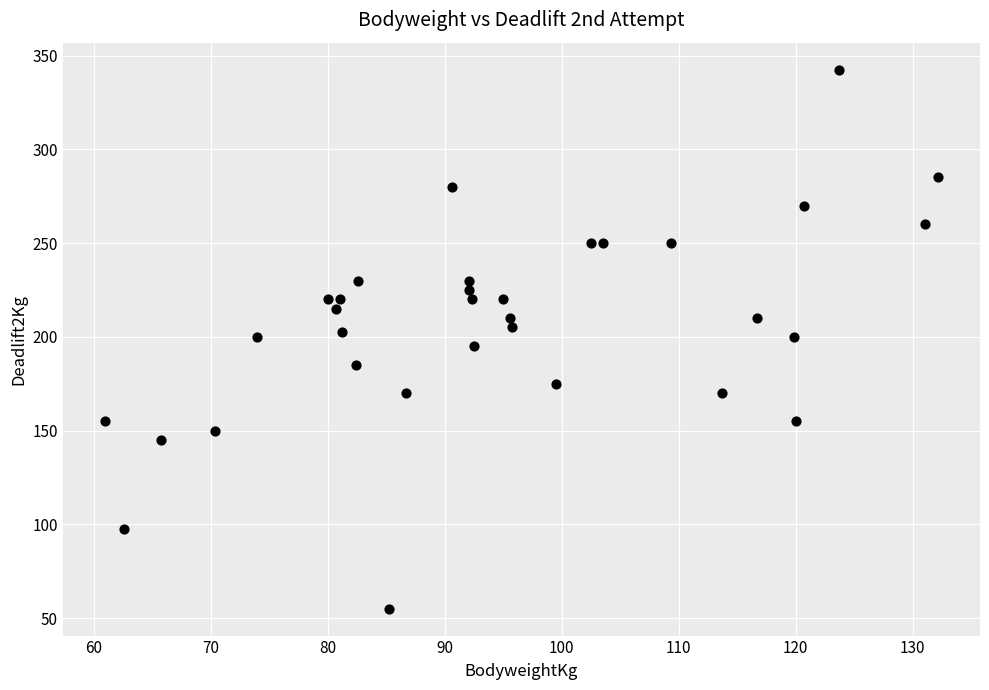

What is the range of Y values (max minus min)?

287.5